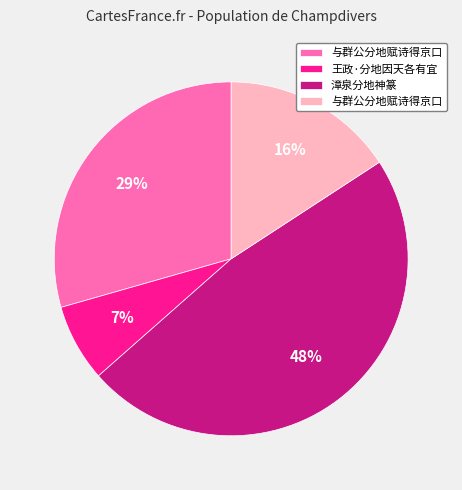

Is there a majority slice in this chart?

No